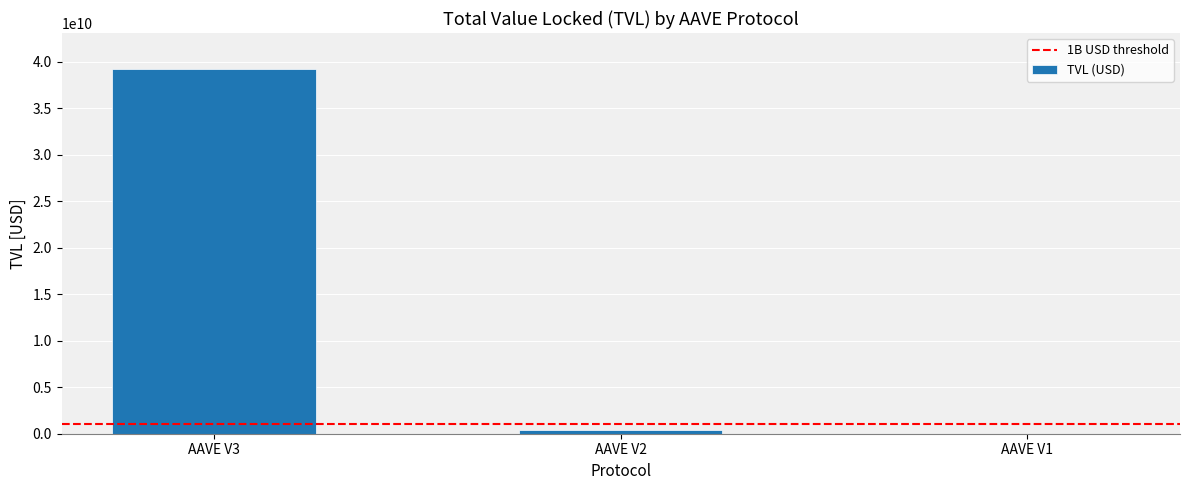

Is it true that the value at AAVE V2 is 360594865.7?

True